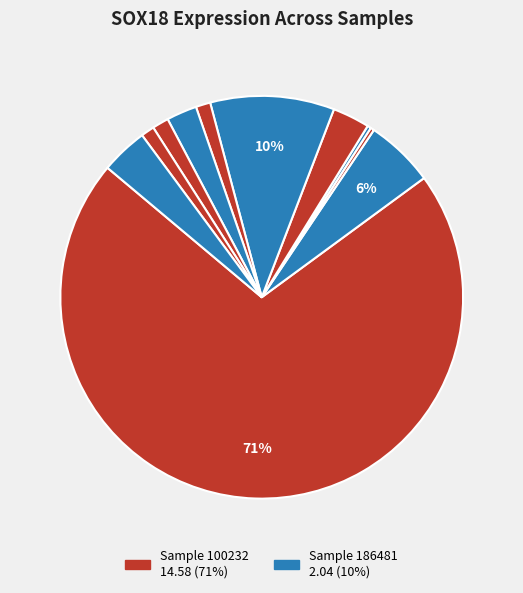

How many slices are in this pie chart?

11